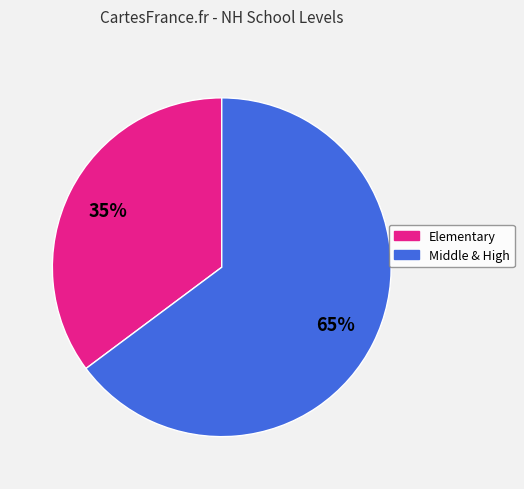

Is the sum of Elementary and Middle & High greater than half?

Yes